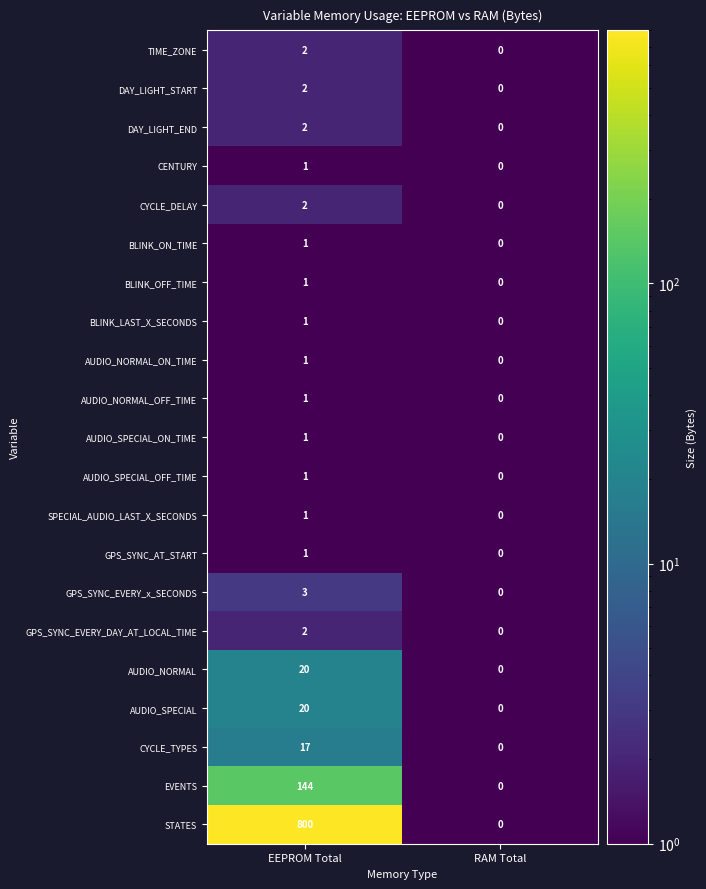

At which label does AUDIO_SPECIAL reach its minimum?

RAM Total